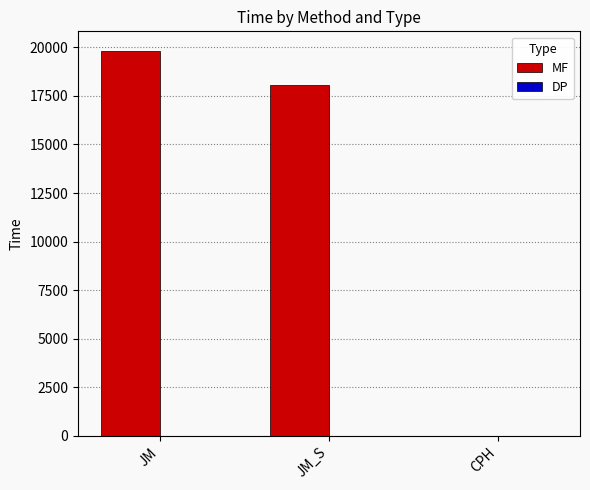

At which category does the chart reach its peak across all series?

JM